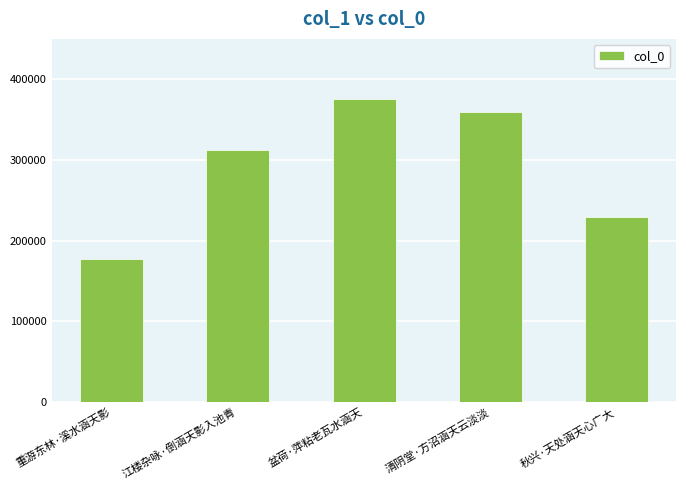

What is the value of the 3rd bar from the left?

375198